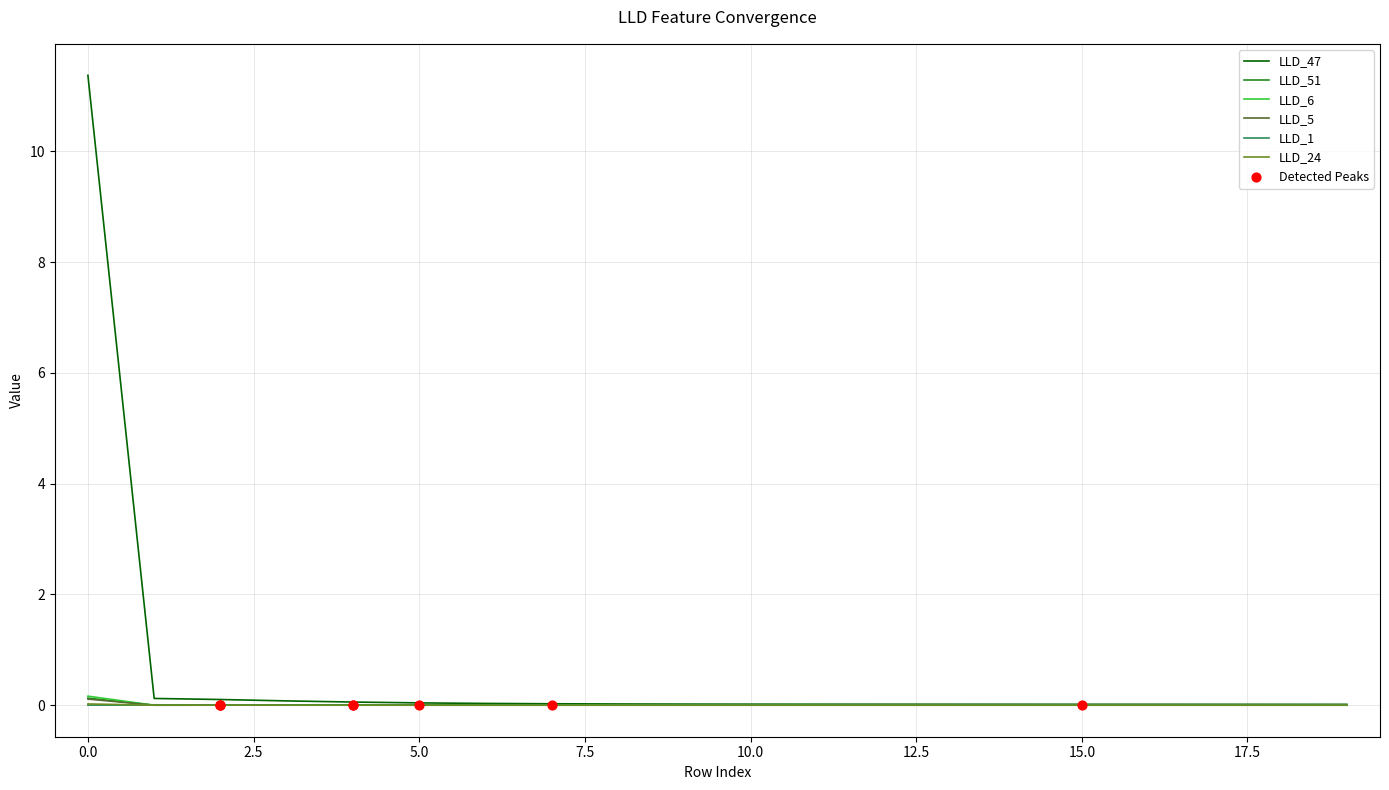

Which series has the largest total across all categories?

LLD_47